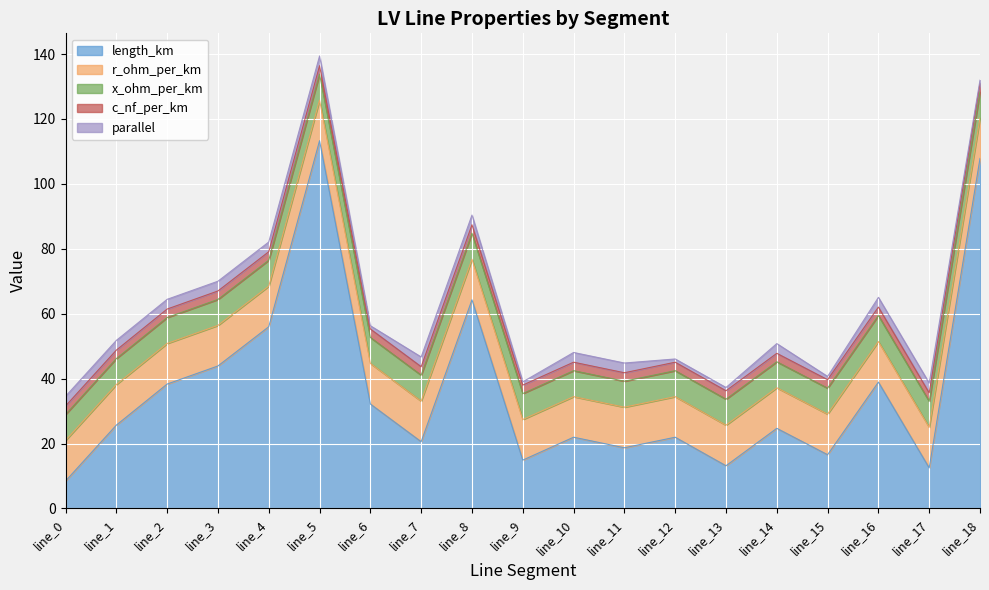

What is the highest value of the length_km series?

113.3